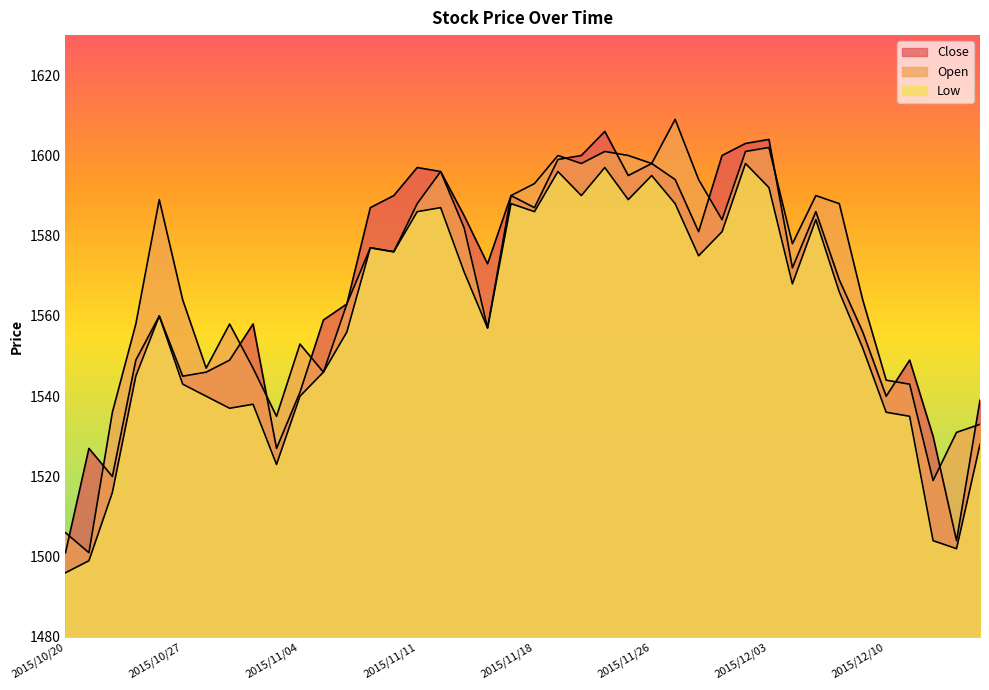

The value of Low at 2015/12/11 is 1535. True or false?

True